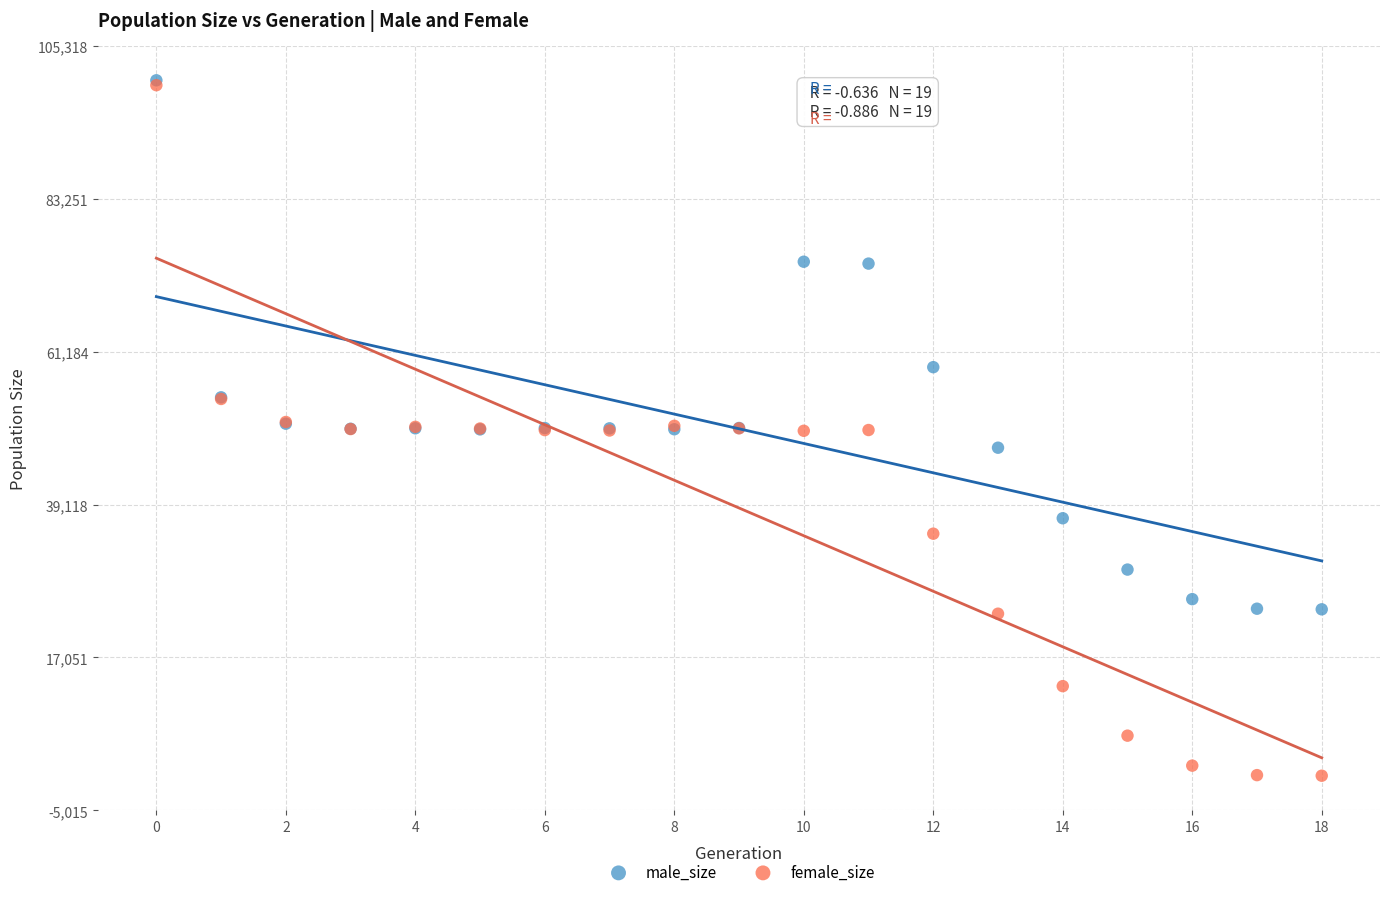

In the male_size series, what Y value is closest to 62151?

58927